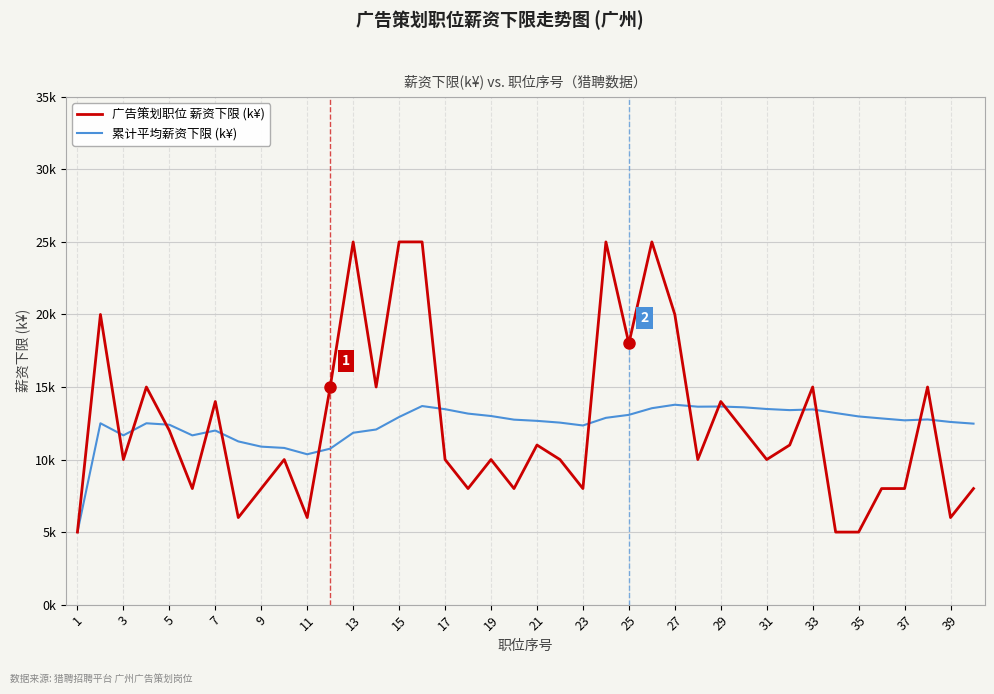

List the series in order of their overall mean, lowest first.

累计平均薪资下限 (k¥), 广告策划职位 薪资下限 (k¥)